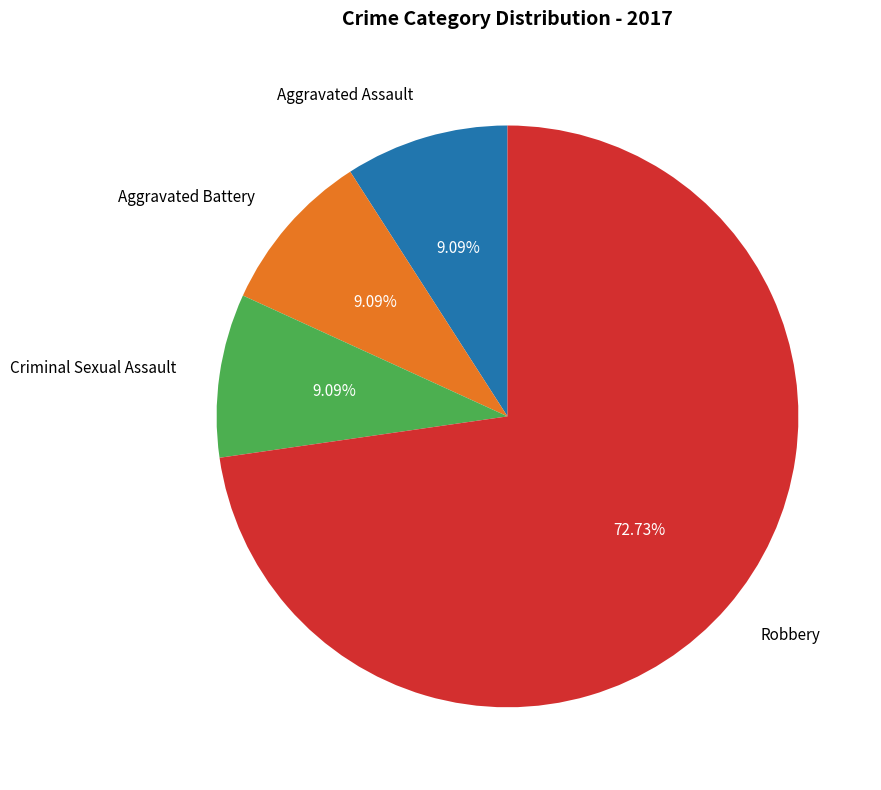

Which slice is the largest?

Robbery